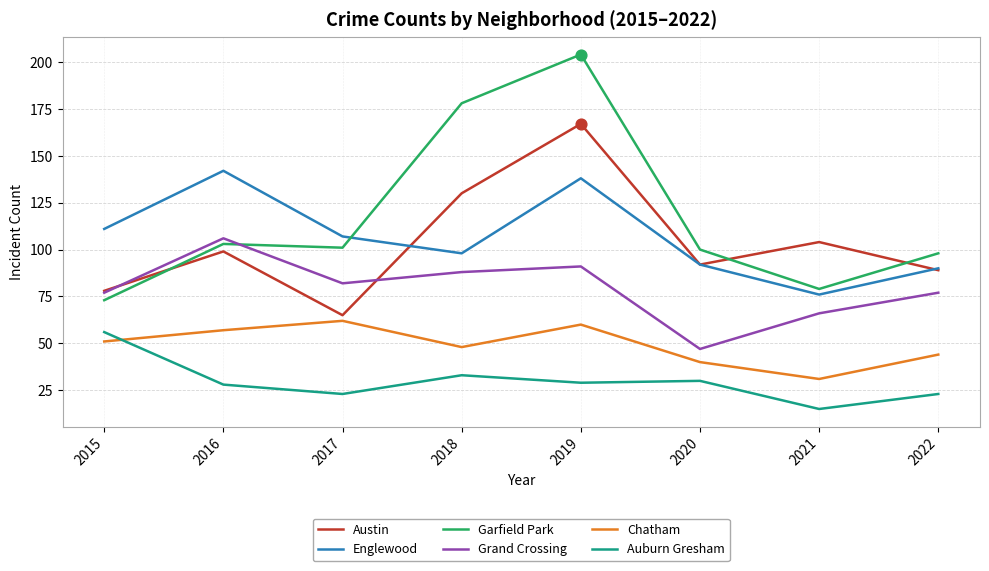

Is the value of Austin at 2018 greater than the value of Garfield Park at 2015?

Yes